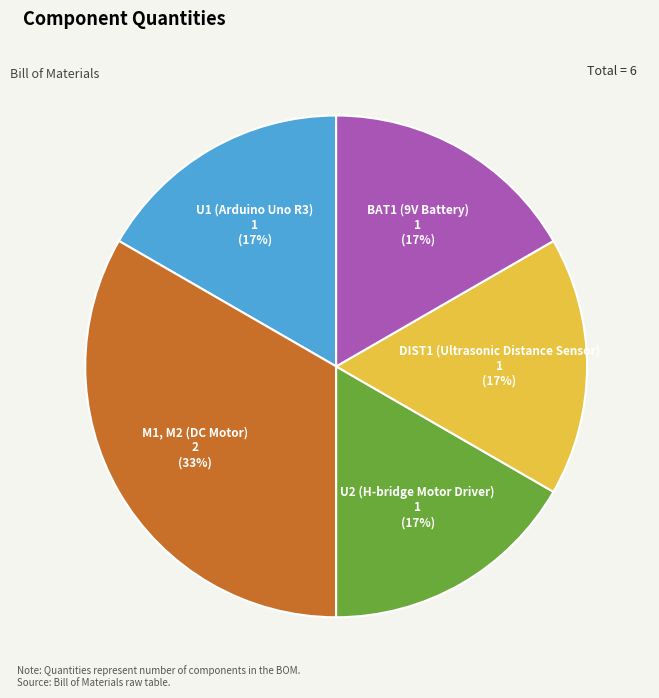

Does M1, M2 (DC Motor) account for over 50% of the chart?

No